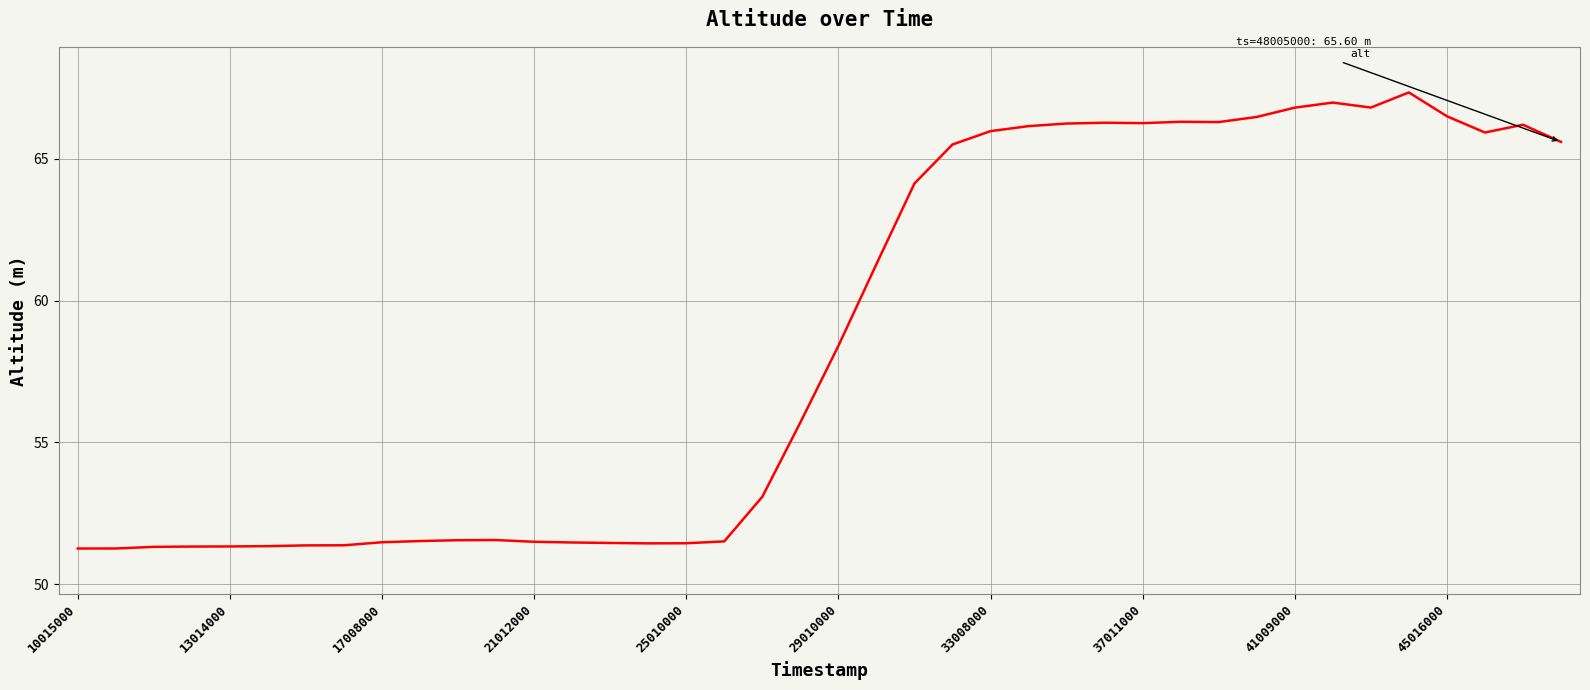

What is the greatest value displayed?

67.3